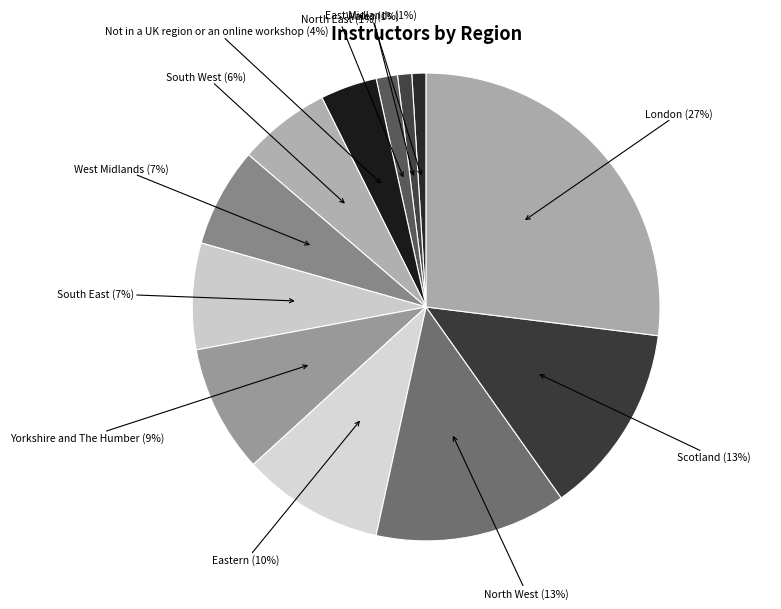

Count the number of slices in the pie.

12